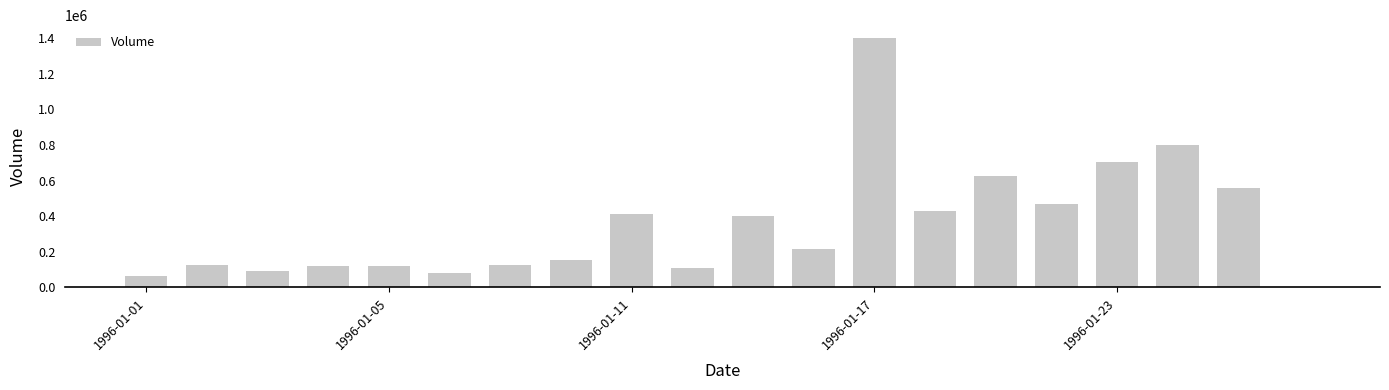

What is the sum of all values?

7019917